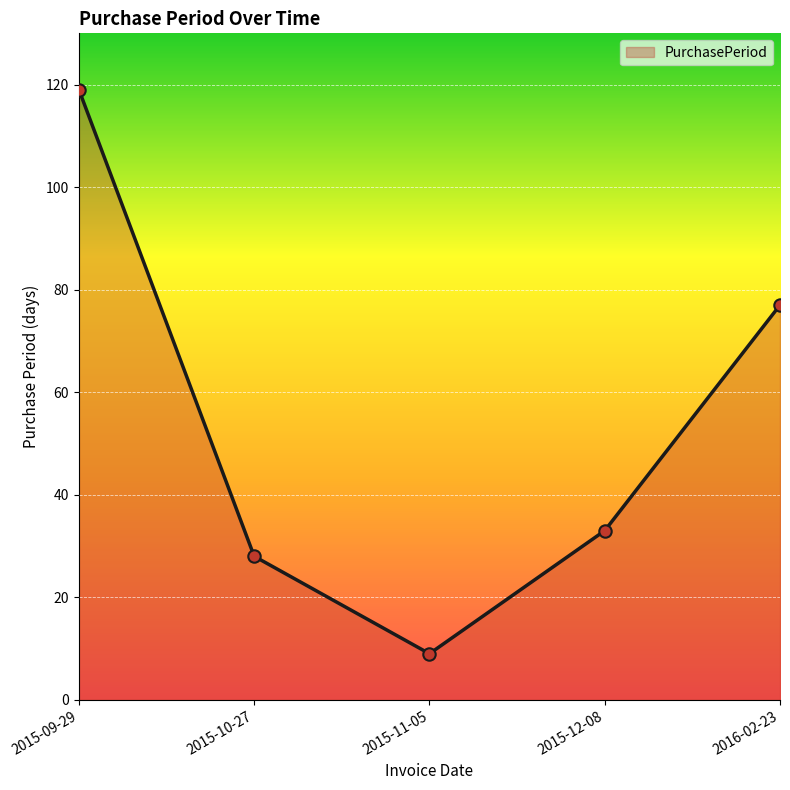

What is the change in value from 2015-09-29 to 2015-12-08?

-86